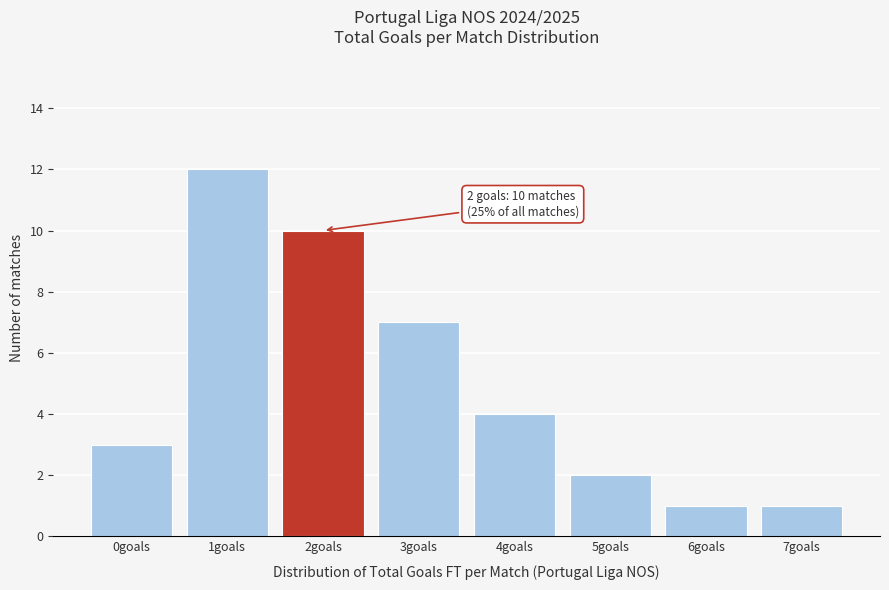

Reading left to right, list all the values displayed in this chart.

0goals=3	1goals=12	2goals=10	3goals=7	4goals=4	5goals=2	6goals=1	7goals=1